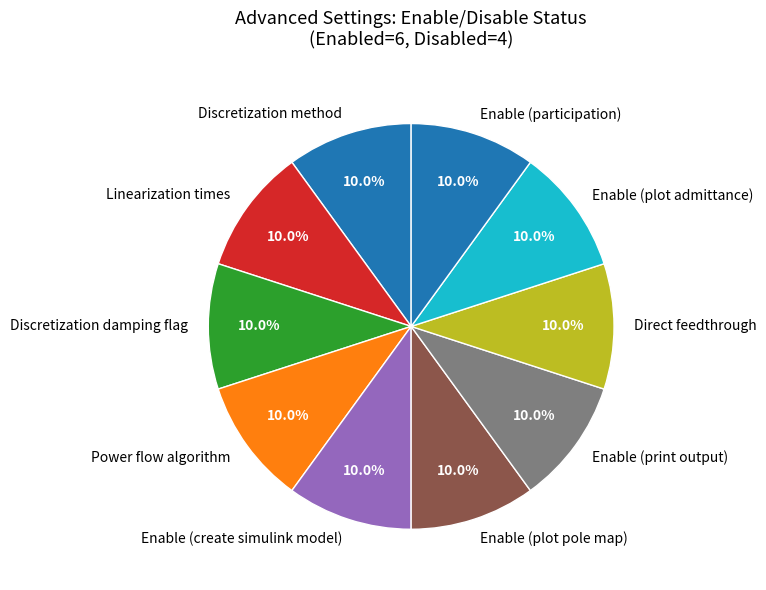

To the nearest percent, what percentage of the pie is Linearization times?

10%